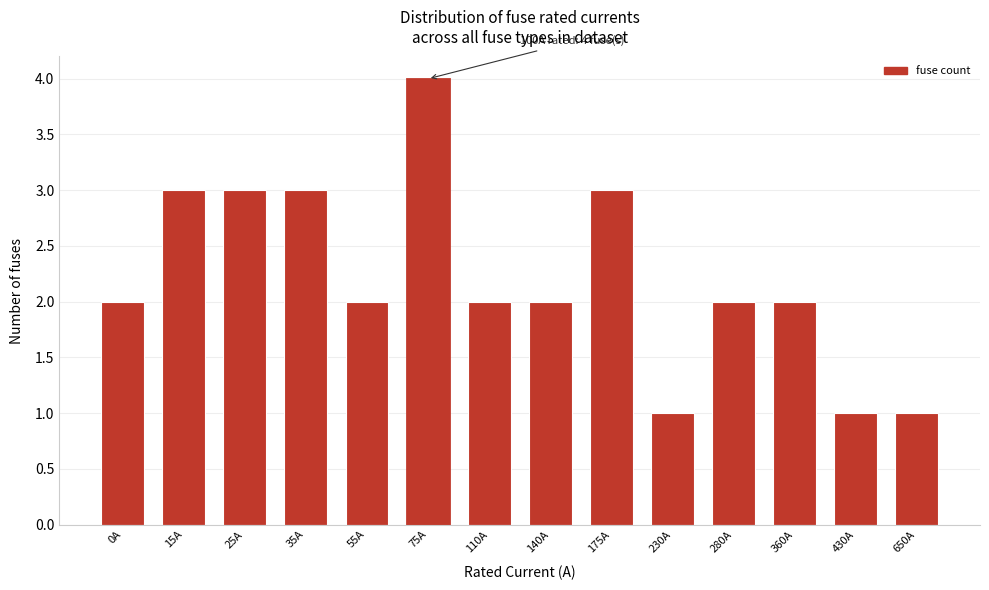

Reading right to left, transcribe all the data shown in this chart.

1	1	2	2	1	3	2	2	4	2	3	3	3	2